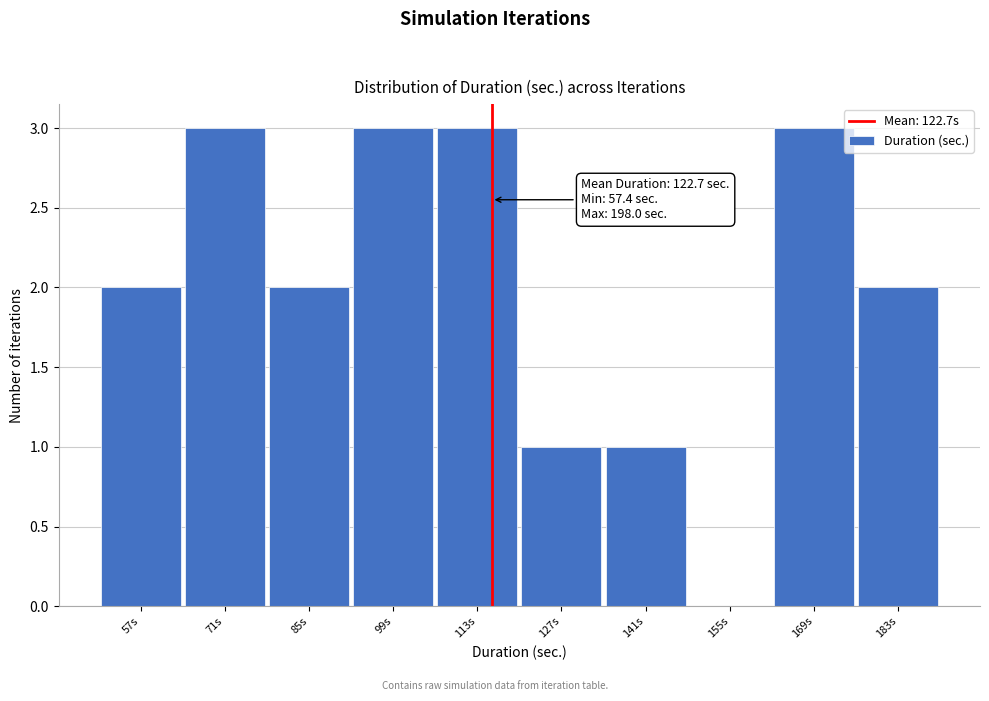

What is the maximum value shown in the chart?

3